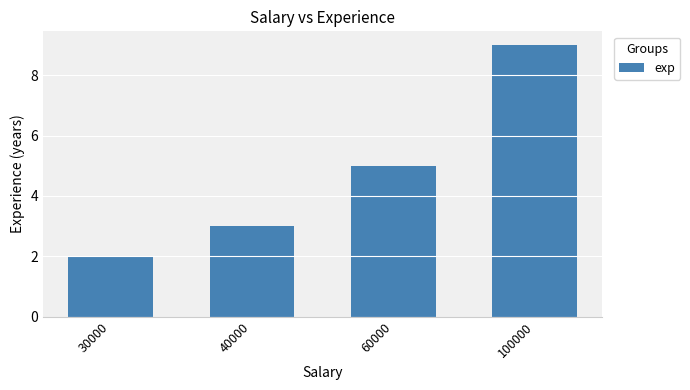

List the labels in order of value, smallest first.

30000, 40000, 60000, 100000